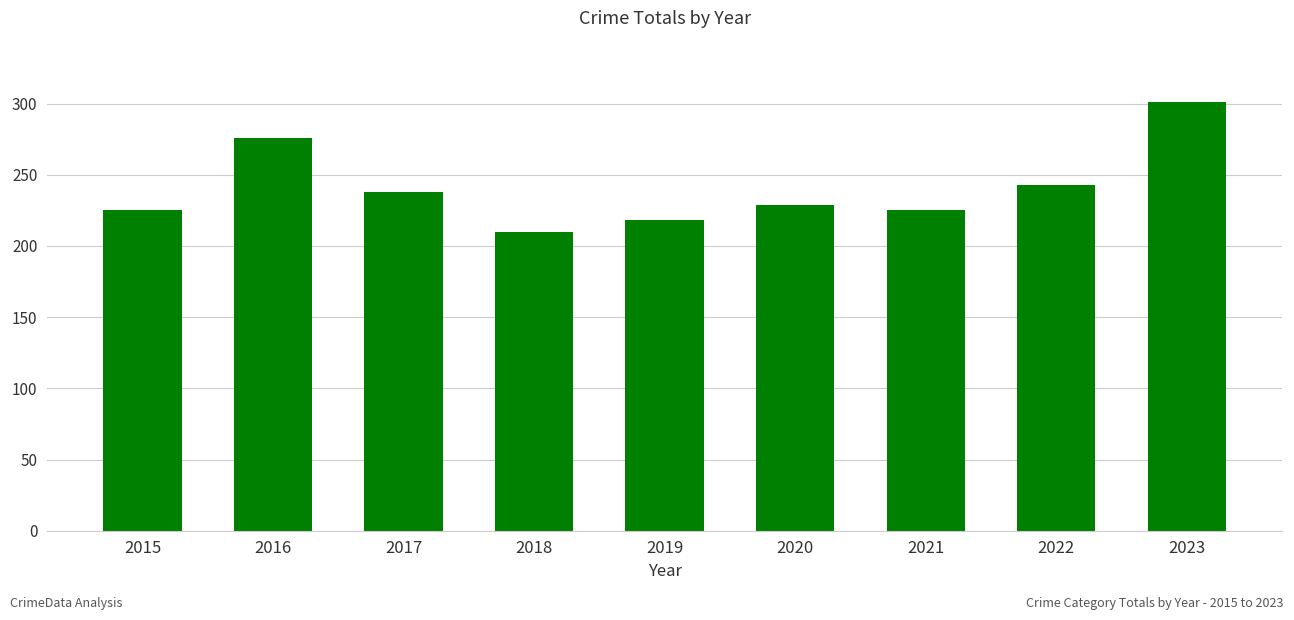

What value does the data have at 2021, to the nearest 5?

225